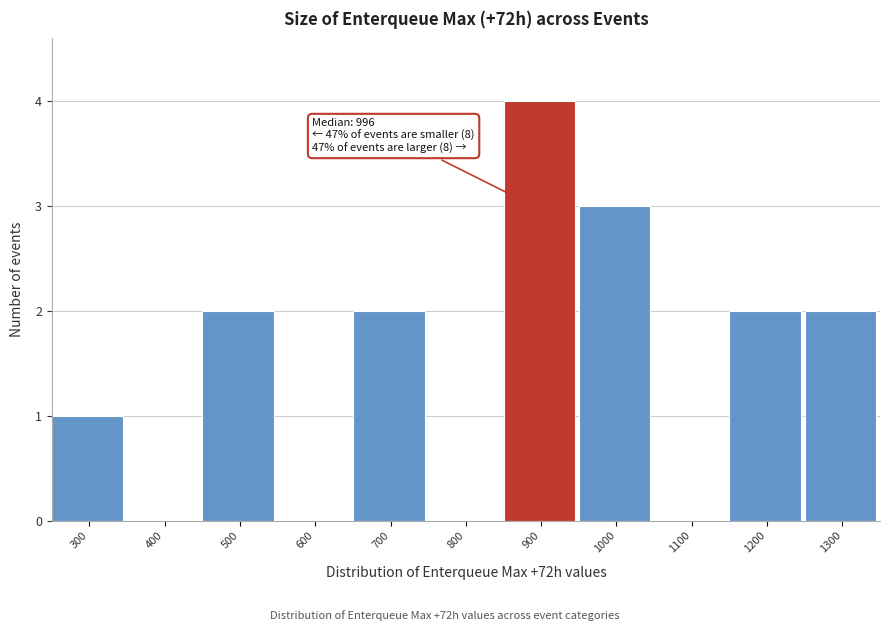

Reading left to right, extract all data points from this chart.

300=1	400=0	500=2	600=0	700=2	800=0	900=4	1000=3	1100=0	1200=2	1300=2